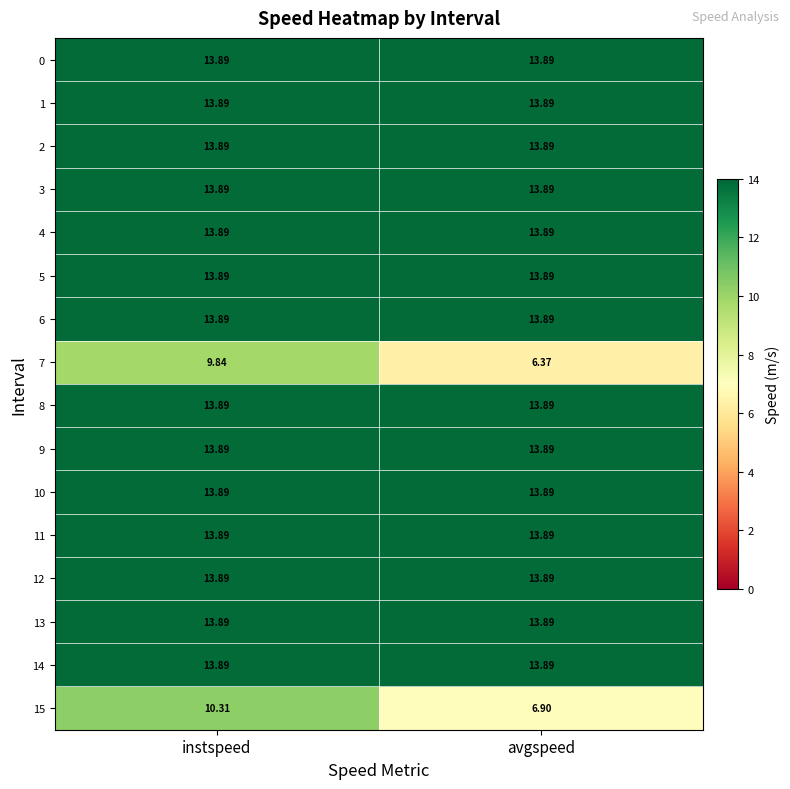

Which series has the largest range (max minus min)?

7